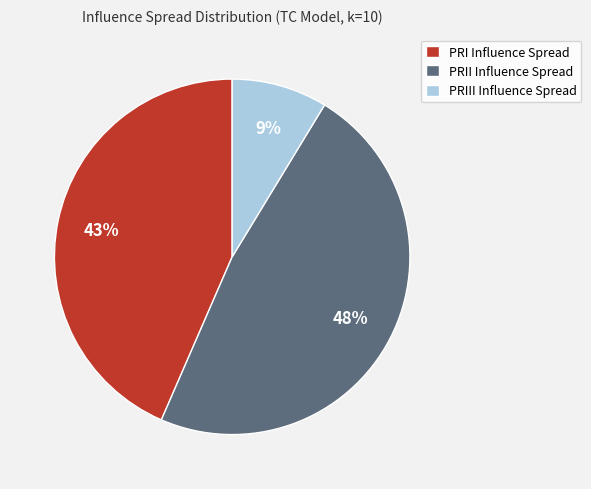

How many slices are in this pie chart?

3